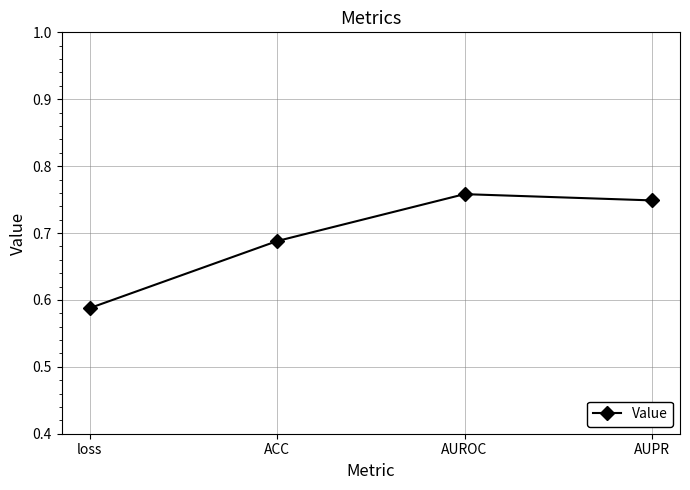

List the labels in order of value, largest first.

AUROC, AUPR, ACC, loss